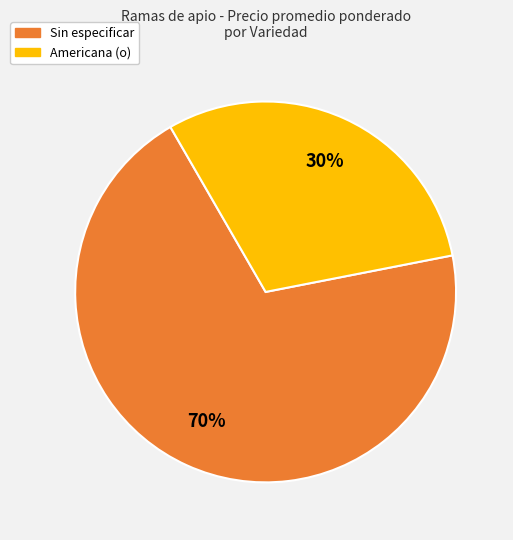

To the nearest percent, what percentage of the pie is Americana (o)?

30%